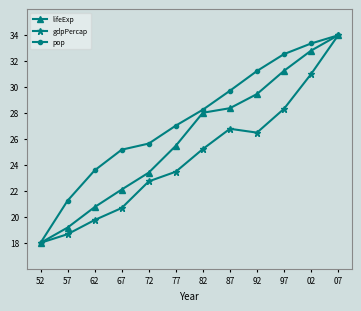

At how many categories does at least one series exceed 31?

4